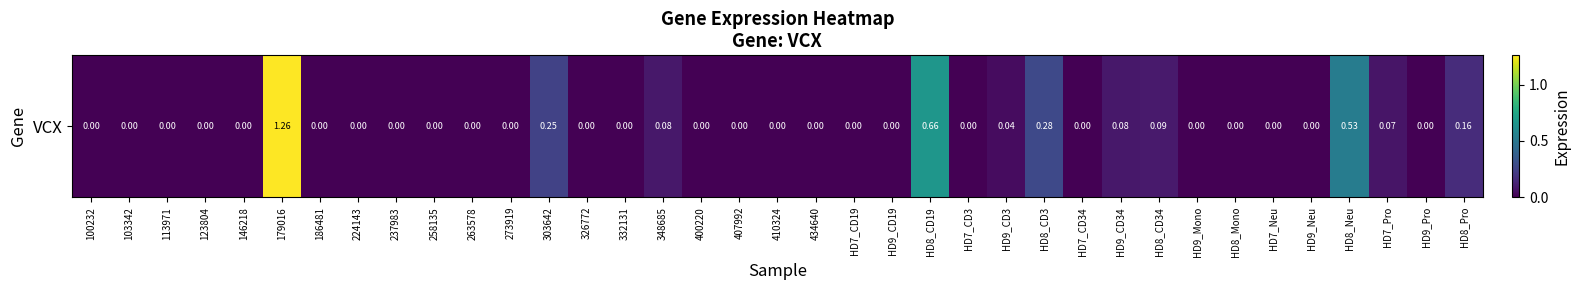

List the labels in order of value, largest first.

179016, HD8_CD19, HD8_Neu, HD8_CD3, 303642, HD8_Pro, HD8_CD34, 348685, HD9_CD34, HD7_Pro, HD9_CD3, 100232, 103342, 113971, 123804, 146218, 186481, 224143, 237983, 258135, 263578, 273919, 326772, 332131, 400220, 407992, 410324, 434640, HD7_CD19, HD9_CD19, HD7_CD3, HD7_CD34, HD9_Mono, HD8_Mono, HD7_Neu, HD9_Neu, HD9_Pro